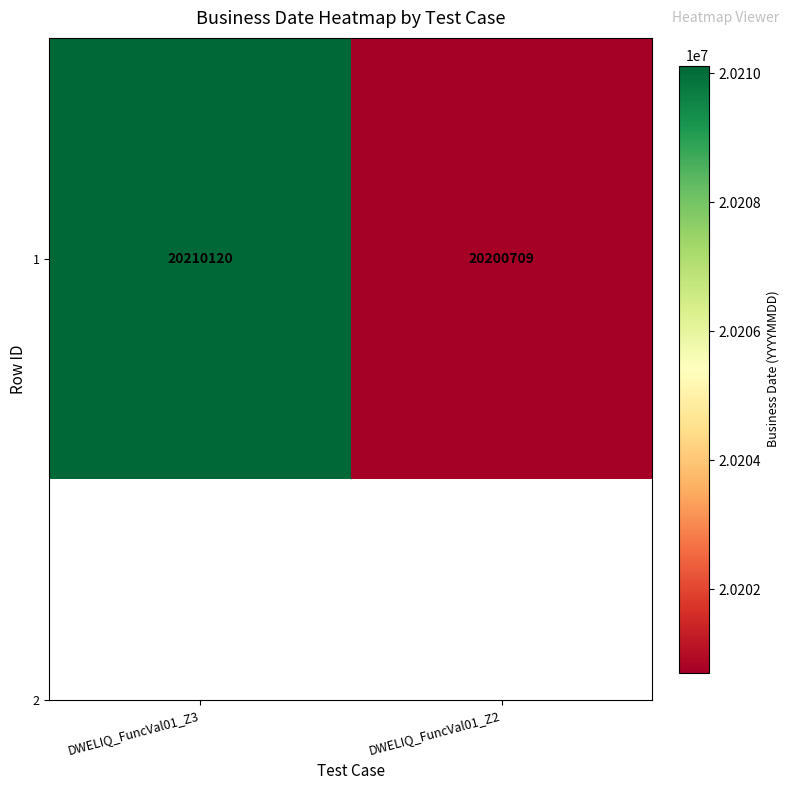

The chart shows a value of 34491375 at DWELIQ_FuncVal01_Z2. True or false?

False